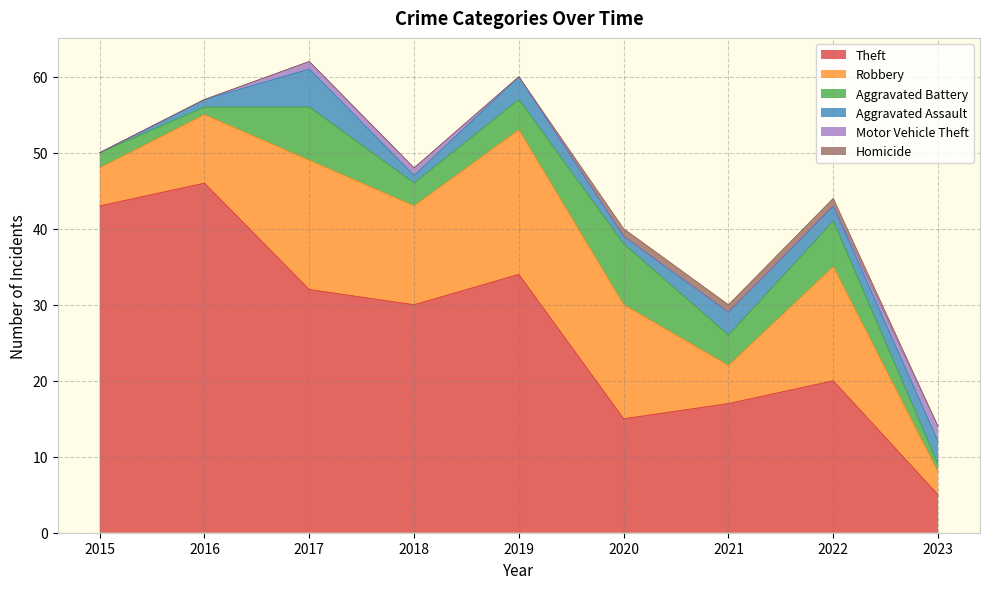

At which category is the sum across all series the highest?

2017